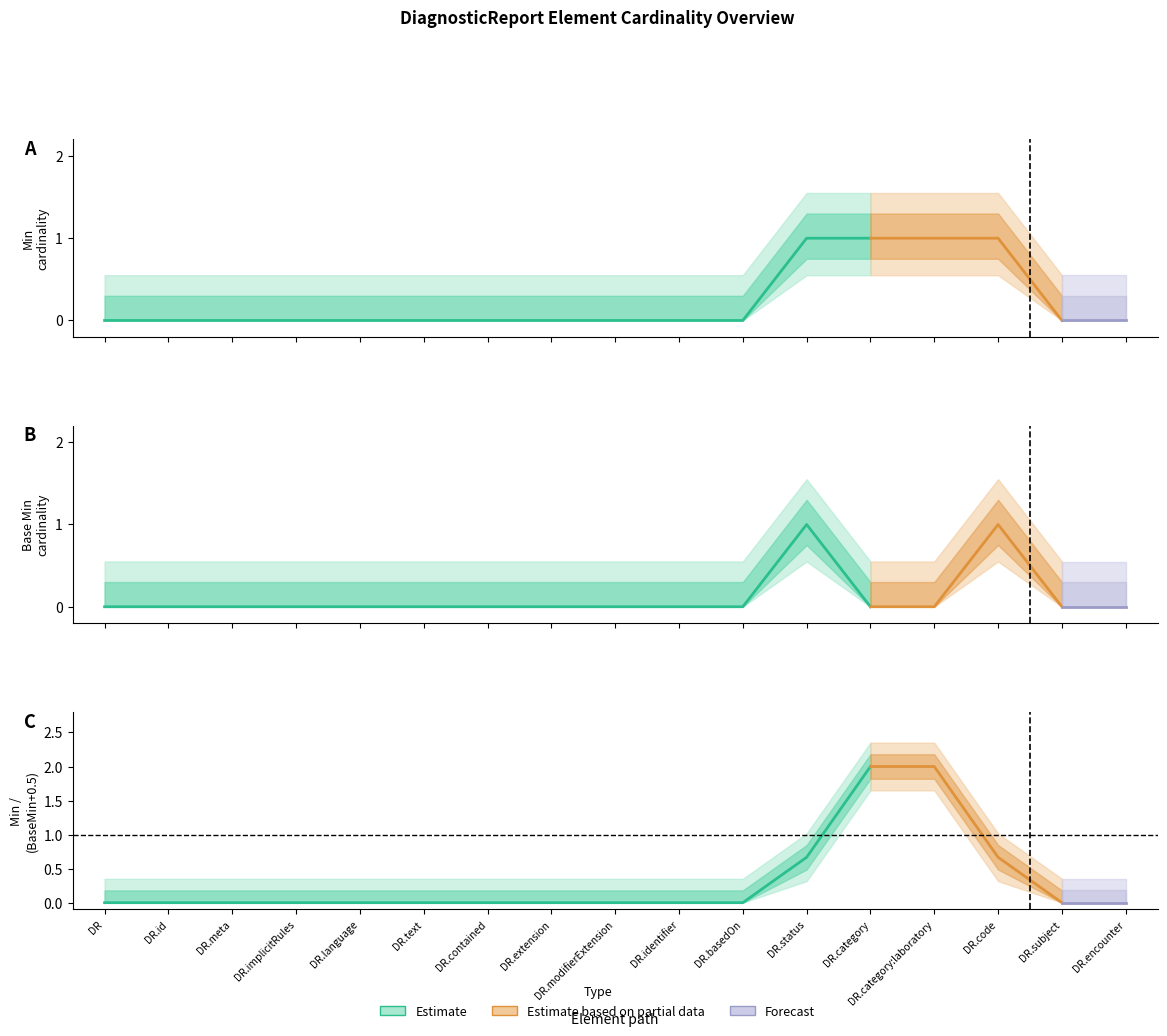

Reading left to right, extract all data points from this chart.

Min: DiagnosticReport=0	DiagnosticReport.id=0	DiagnosticReport.meta=0	DiagnosticReport.implicitRules=0	DiagnosticReport.language=0	DiagnosticReport.text=0	DiagnosticReport.contained=0	DiagnosticReport.extension=0	DiagnosticReport.modifierExtension=0	DiagnosticReport.identifier=0	DiagnosticReport.basedOn=0	DiagnosticReport.status=1	DiagnosticReport.category=1	DiagnosticReport.category:laboratory=1	DiagnosticReport.code=1	DiagnosticReport.subject=0	DiagnosticReport.encounter=0
Base Min: DiagnosticReport=0	DiagnosticReport.id=0	DiagnosticReport.meta=0	DiagnosticReport.implicitRules=0	DiagnosticReport.language=0	DiagnosticReport.text=0	DiagnosticReport.contained=0	DiagnosticReport.extension=0	DiagnosticReport.modifierExtension=0	DiagnosticReport.identifier=0	DiagnosticReport.basedOn=0	DiagnosticReport.status=1	DiagnosticReport.category=0	DiagnosticReport.category:laboratory=0	DiagnosticReport.code=1	DiagnosticReport.subject=0	DiagnosticReport.encounter=0